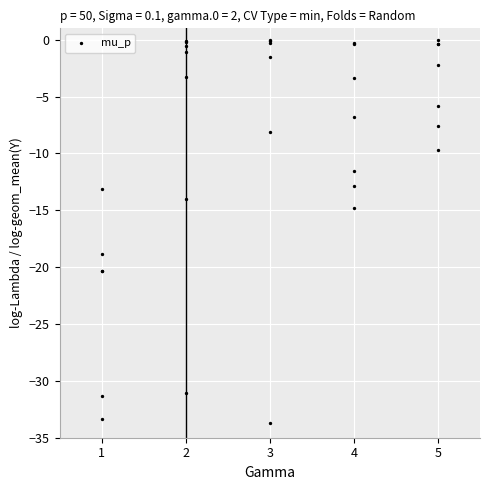

What Y value in the scatter plot is closest to -17?

-18.8